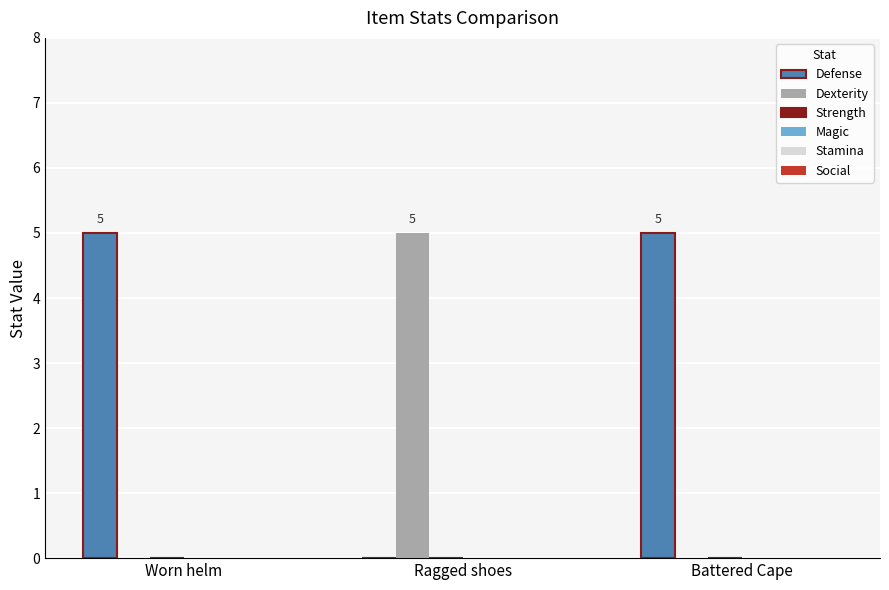

Reading left to right, list all the values displayed in this chart.

Defense: Worn helm=5	Ragged shoes=0	Battered Cape=5
Dexterity: Worn helm=0	Ragged shoes=5	Battered Cape=0